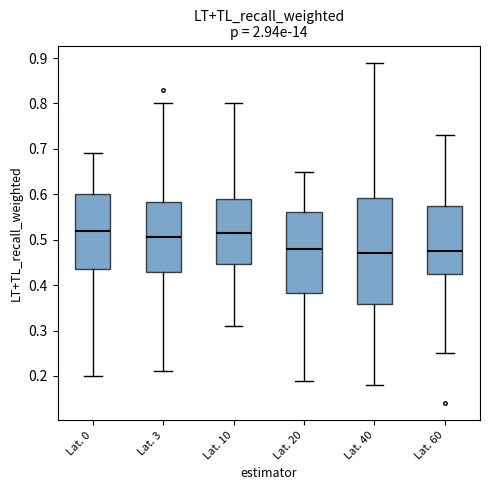

Reading left to right, read every box against the y-axis: the position of its median line, the range the box covers, and the ends of its whiskers. The values are not printed on the chart, so give them approximately, as read against the axis.

Lat. 0: median 0.52, box 0.44 to 0.60, whiskers 0.20 to 0.69
Lat. 3: median 0.51, box 0.43 to 0.58, whiskers 0.21 to 0.80
Lat. 10: median 0.52, box 0.45 to 0.59, whiskers 0.31 to 0.80
Lat. 20: median 0.48, box 0.38 to 0.56, whiskers 0.19 to 0.65
Lat. 40: median 0.47, box 0.36 to 0.59, whiskers 0.18 to 0.89
Lat. 60: median 0.48, box 0.43 to 0.58, whiskers 0.25 to 0.73